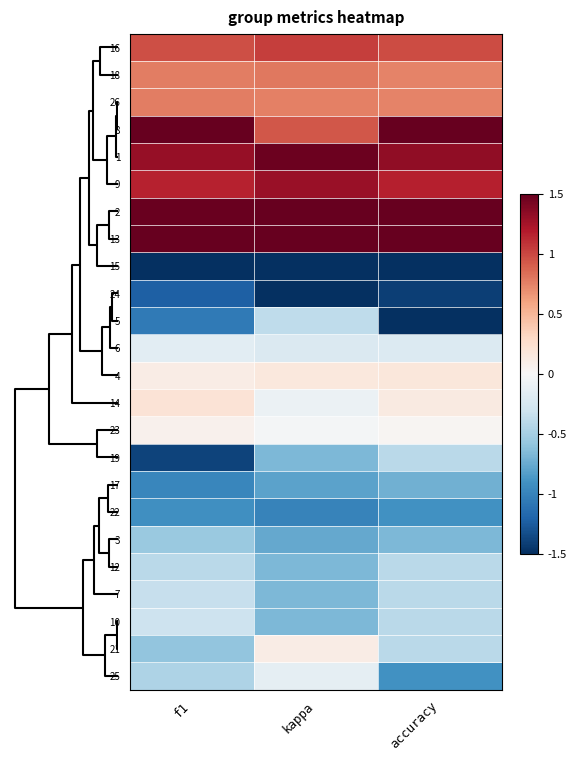

Reading left to right, what are all the values shown in this chart?

16: f1=1.0	kappa=1.0	accuracy=1.0
18: f1=0.8	kappa=0.8	accuracy=0.7
26: f1=0.8	kappa=0.8	accuracy=0.7
8: f1=1.6	kappa=0.9	accuracy=1.7
1: f1=1.3	kappa=1.5	accuracy=1.3
9: f1=1.2	kappa=1.3	accuracy=1.2
2: f1=1.5	kappa=1.7	accuracy=1.5
13: f1=1.8	kappa=1.7	accuracy=1.7
15: f1=-1.8	kappa=-1.9	accuracy=-1.7
24: f1=-1.2	kappa=-1.8	accuracy=-1.4
5: f1=-1.1	kappa=-0.4	accuracy=-1.6
6: f1=-0.2	kappa=-0.2	accuracy=-0.2
4: f1=0.1	kappa=0.2	accuracy=0.2
14: f1=0.2	kappa=-0.1	accuracy=0.1
23: f1=0.1	kappa=-0.0	accuracy=0.0
19: f1=-1.4	kappa=-0.7	accuracy=-0.4
17: f1=-1.0	kappa=-0.8	accuracy=-0.7
22: f1=-0.9	kappa=-1.0	accuracy=-0.9
3: f1=-0.6	kappa=-0.8	accuracy=-0.7
12: f1=-0.4	kappa=-0.7	accuracy=-0.4
7: f1=-0.3	kappa=-0.7	accuracy=-0.4
10: f1=-0.3	kappa=-0.7	accuracy=-0.4
21: f1=-0.6	kappa=0.1	accuracy=-0.4
25: f1=-0.5	kappa=-0.1	accuracy=-0.9